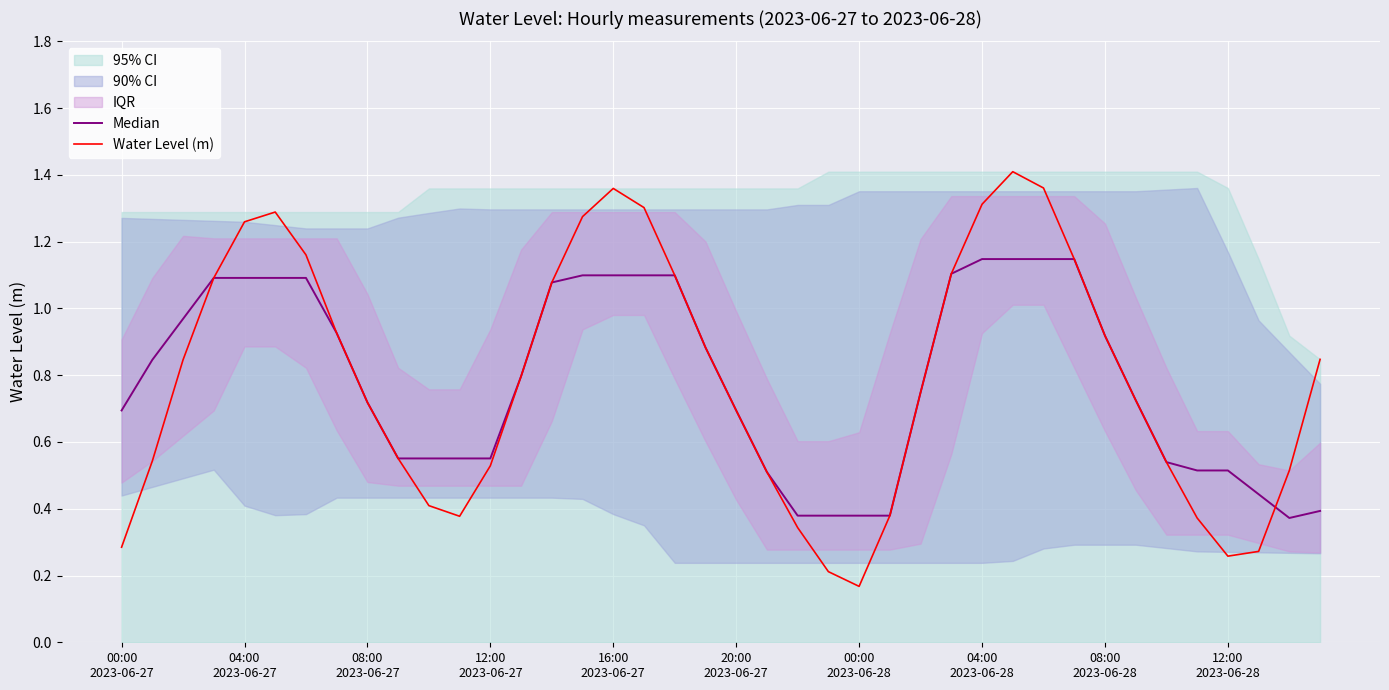

Reading left to right, list all the values displayed in this chart.

Median: 0.7	0.8	1.0	1.1	1.1	1.1	1.1	0.9	0.7	0.6	0.6	0.6	0.6	0.8	1.1	1.1	1.1	1.1	1.1	0.9	0.7	0.5	0.4	0.4	0.4	0.4	0.7	1.1	1.1	1.1	1.1	1.1	0.9	0.7	0.5	0.5	0.5	0.4	0.4	0.4
Water Level (m): 0.3	0.5	0.8	1.1	1.3	1.3	1.2	0.9	0.7	0.6	0.4	0.4	0.5	0.8	1.1	1.3	1.4	1.3	1.1	0.9	0.7	0.5	0.3	0.2	0.2	0.4	0.7	1.1	1.3	1.4	1.4	1.1	0.9	0.7	0.5	0.4	0.3	0.3	0.5	0.8